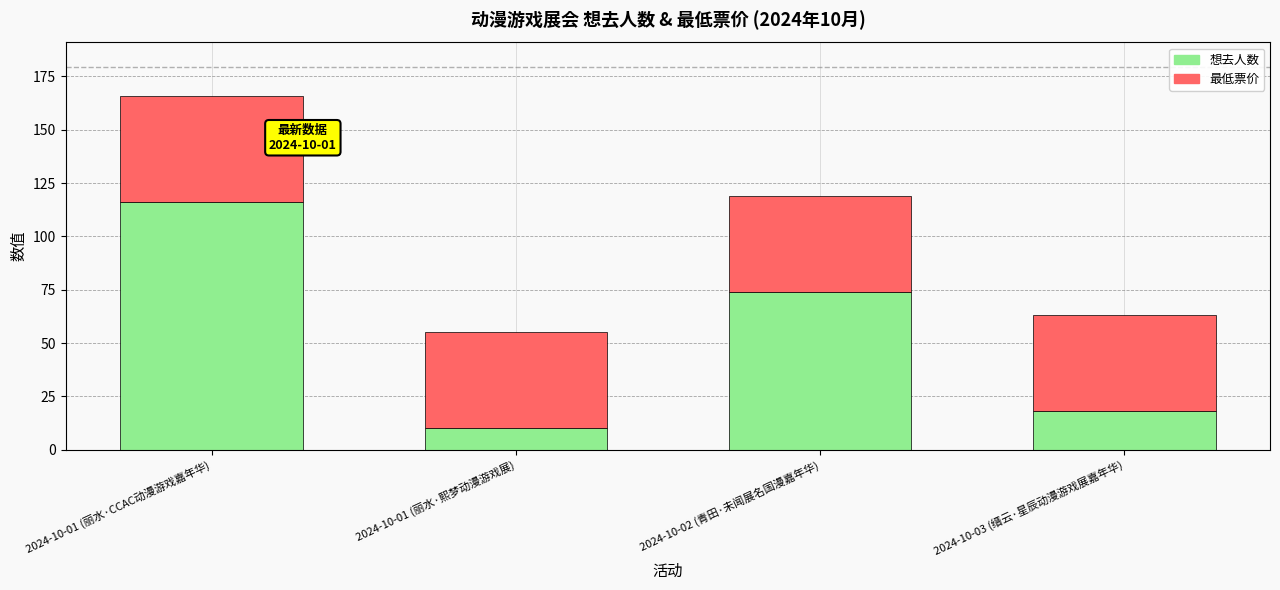

What is the total value across all series at 2024-10-01 (丽水·CCAC动漫游戏嘉年华)?

166